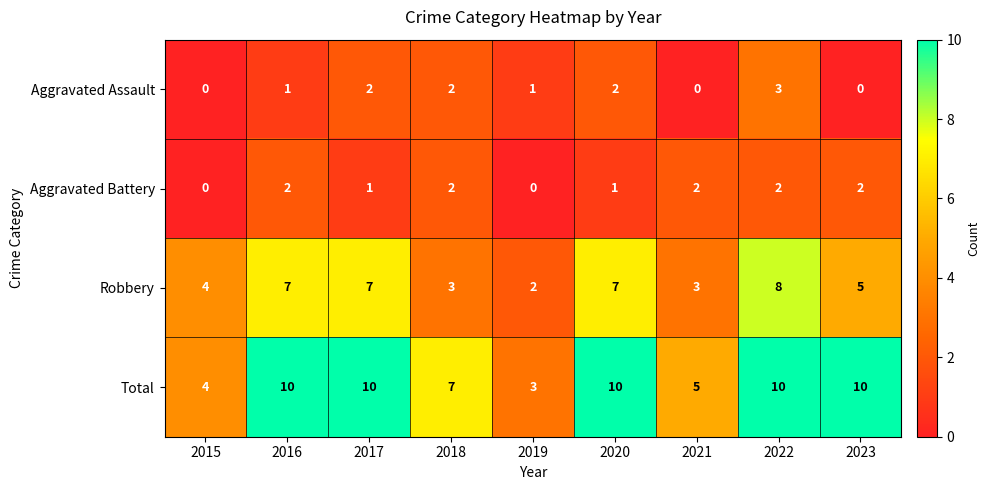

At which label does Robbery first exceed 5?

2016